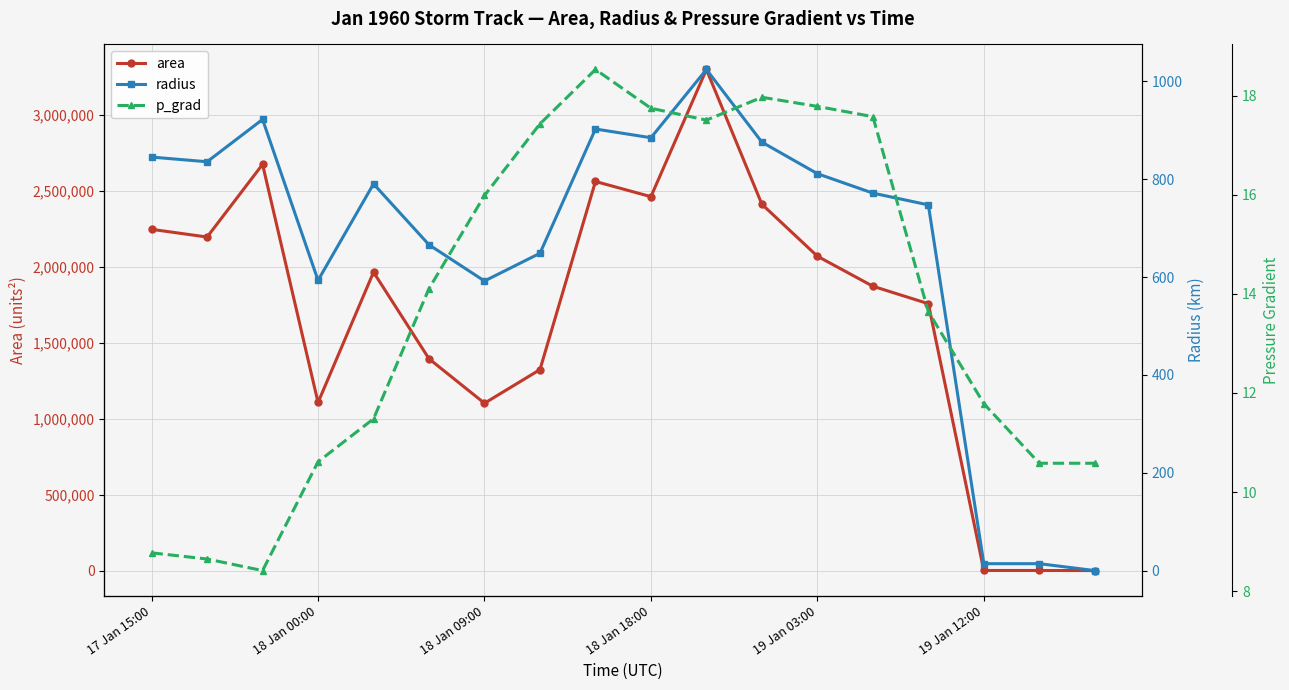

Reading left to right, extract all data points from this chart.

area: 2245625.0	2195000.0	2673125.0	1106250.0	1963750.0	1393750.0	1101250.0	1322500.0	2560625.0	2460625.0	3297500.0	2410625.0	2068750.0	1871250.0	1756250.0	625.0	625.0	0.0
radius: 845.5	835.9	922.4	593.4	790.6	666.1	592.1	648.8	902.8	885.0	1024.5	876.0	811.5	771.8	747.7	14.1	14.1	0.0
p_grad: 8.8	8.6	8.4	10.6	11.5	14.1	16.0	17.4	18.5	17.7	17.5	18.0	17.8	17.6	13.6	11.8	10.6	10.6